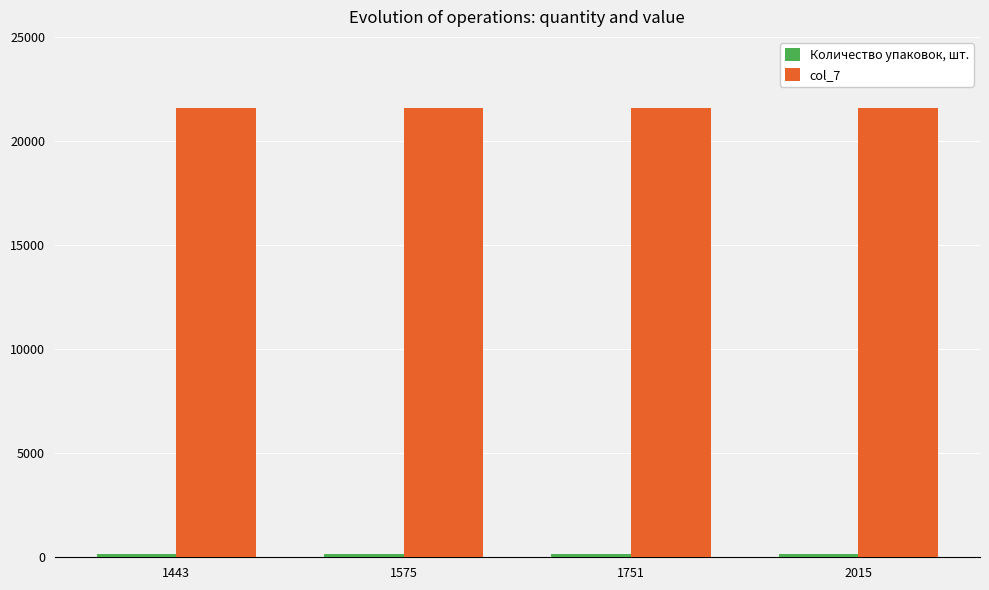

What is the lowest value of the col_7 series?

21600